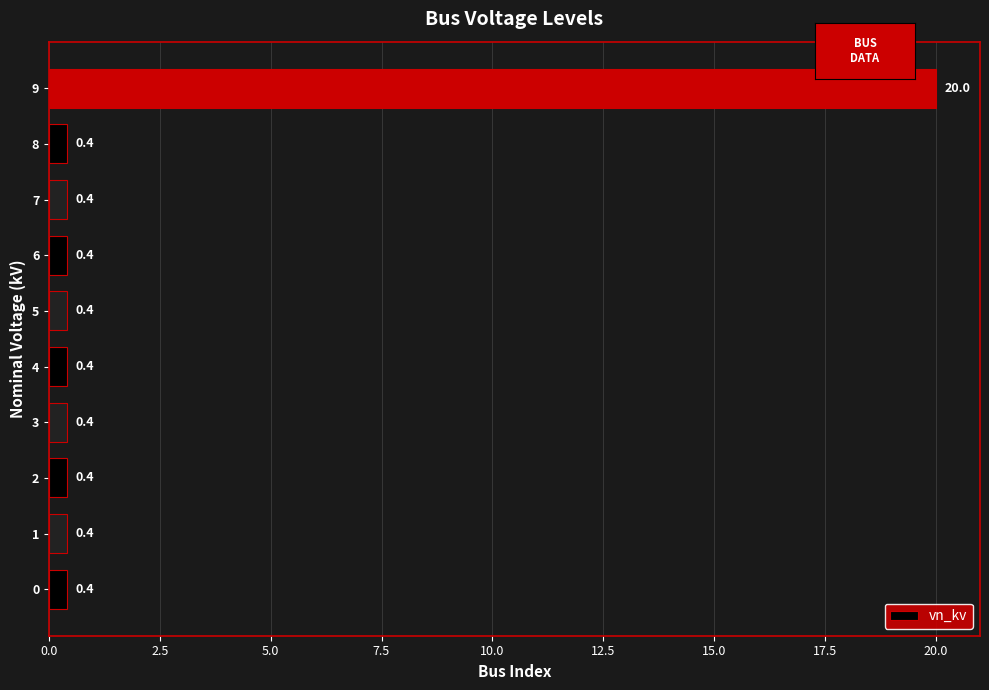

What is the sum of all values?

23.6